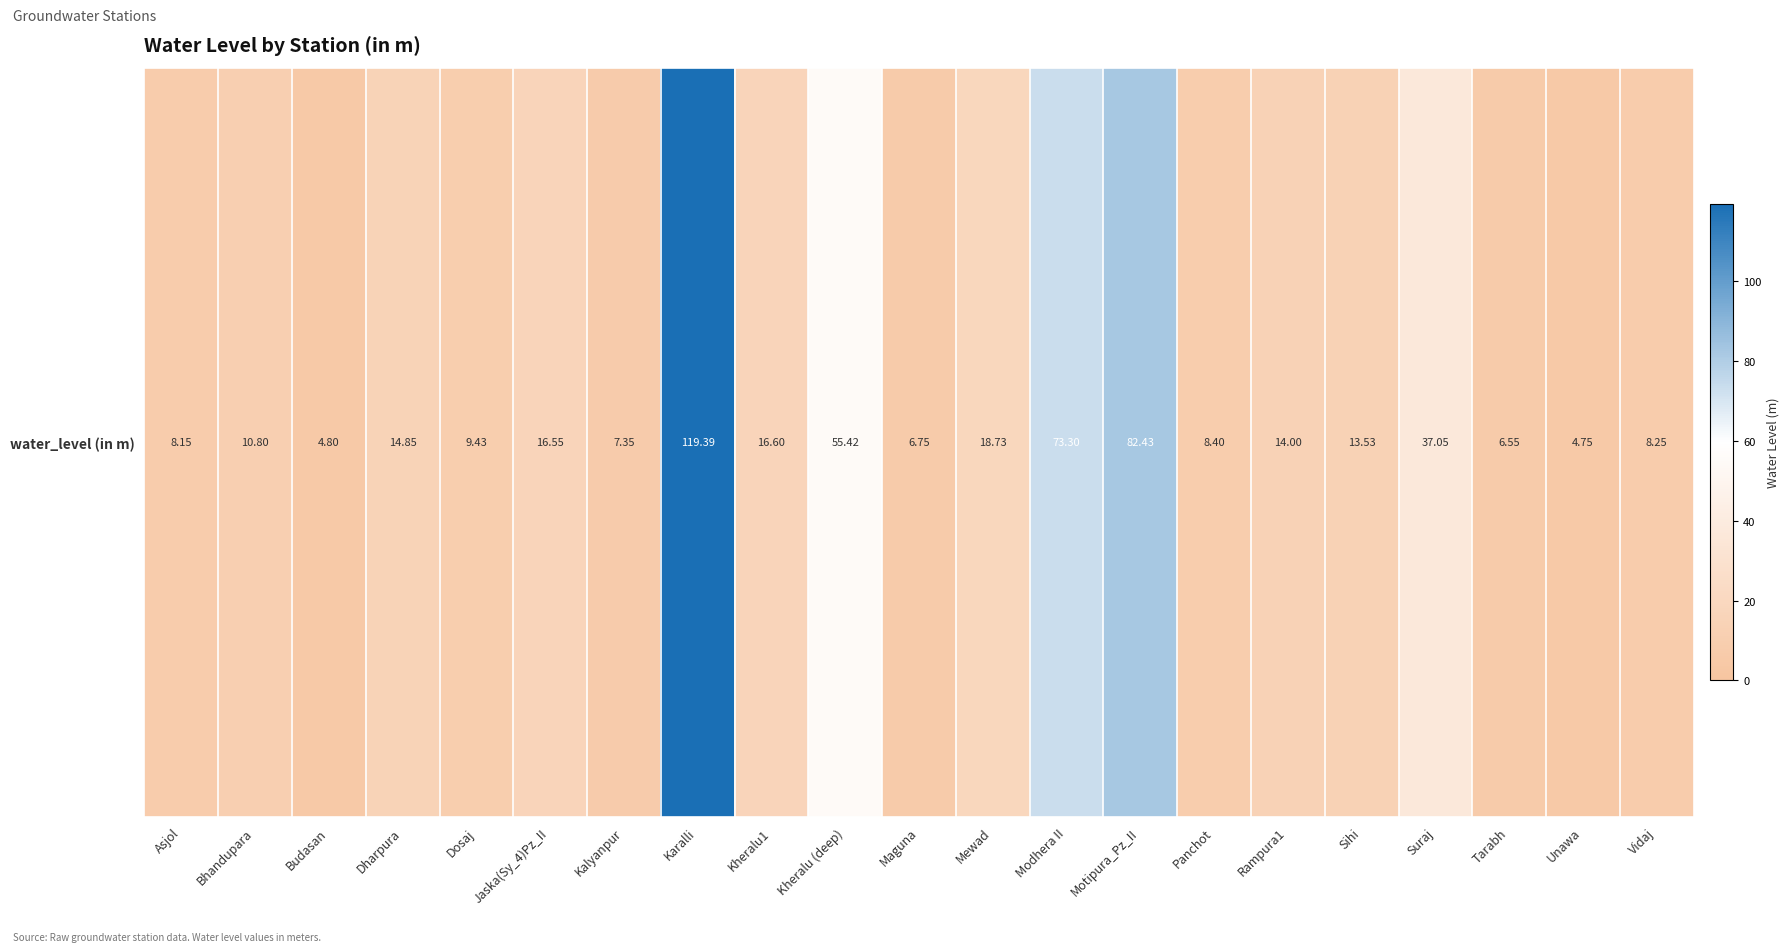

What is the smallest value displayed?

4.8